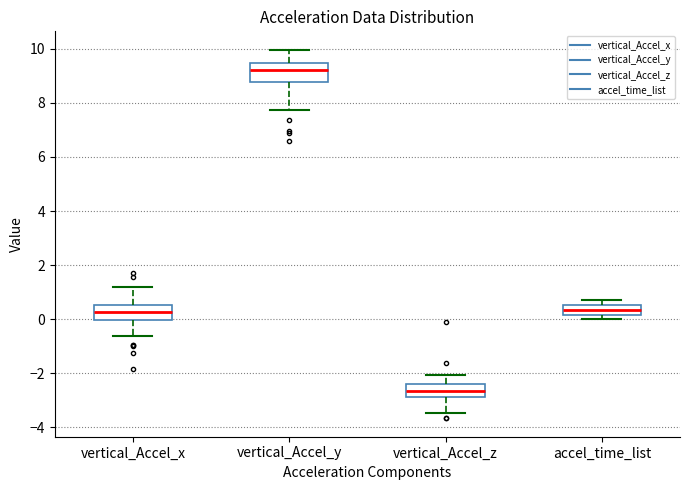

Where does the upper whisker of the box for vertical_Accel_y end on the y-axis? The values are not printed on the chart, so give them approximately, as read against the axis.

10.0